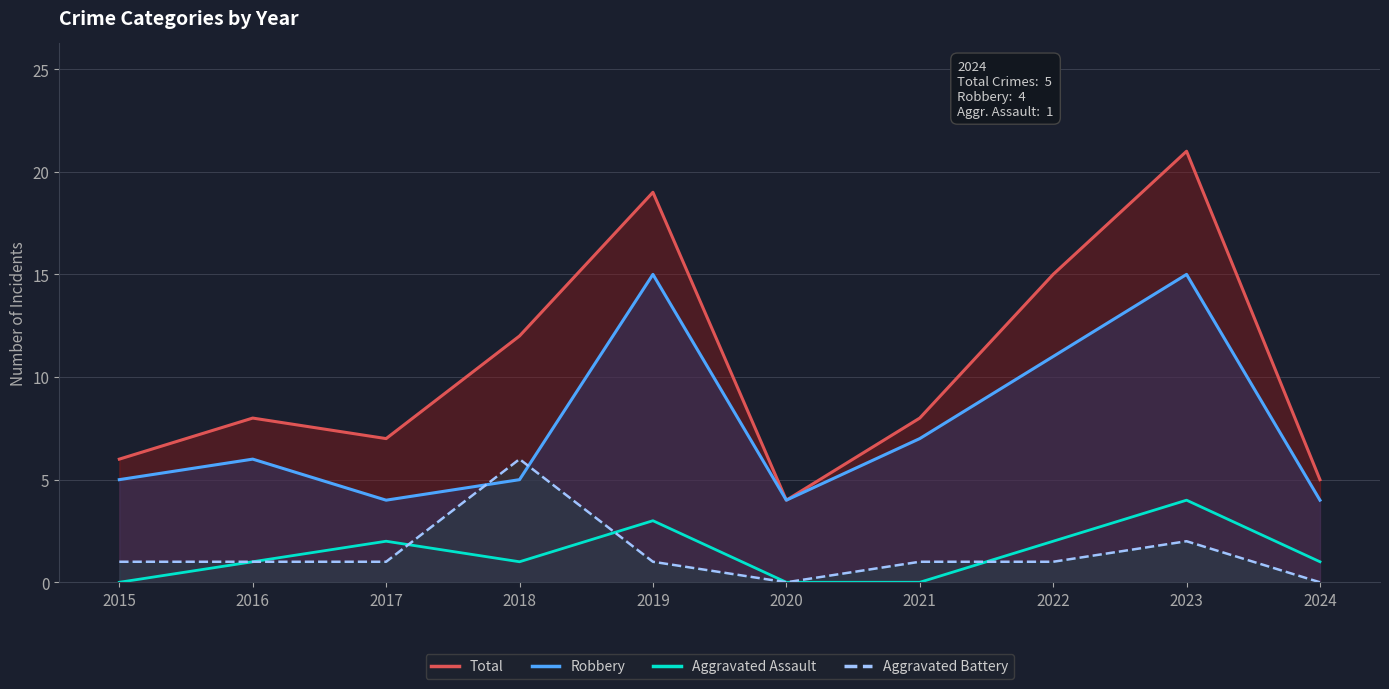

How many categories are shown in the chart?

10